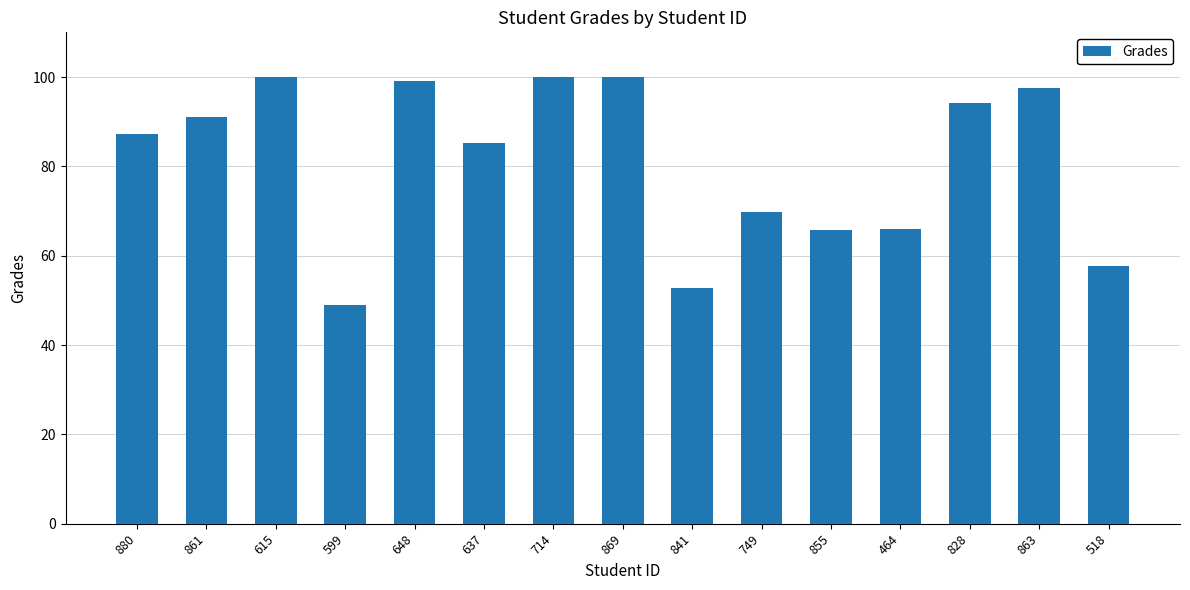

What is the smallest value displayed?

48.9